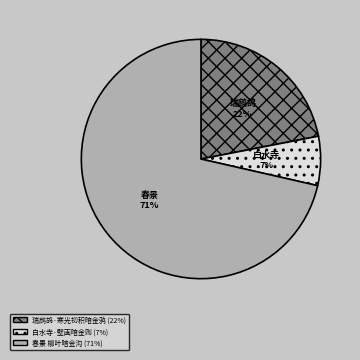

To the nearest percent, what percentage of the pie is 春景 柳叶暗金沟?

71%